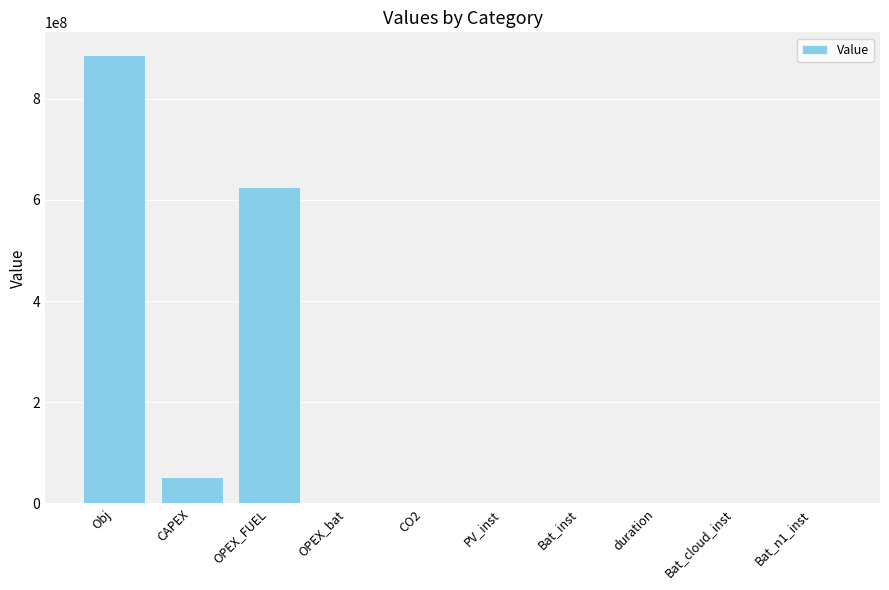

What is the sum of all values?

1566028301.5